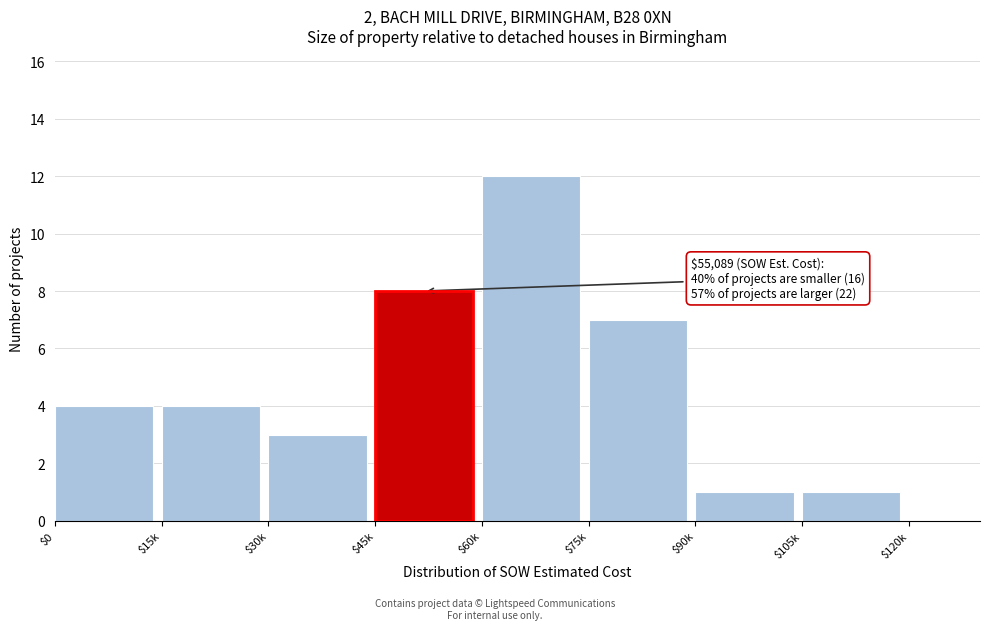

At which category does the chart reach its peak across all series?

$60k